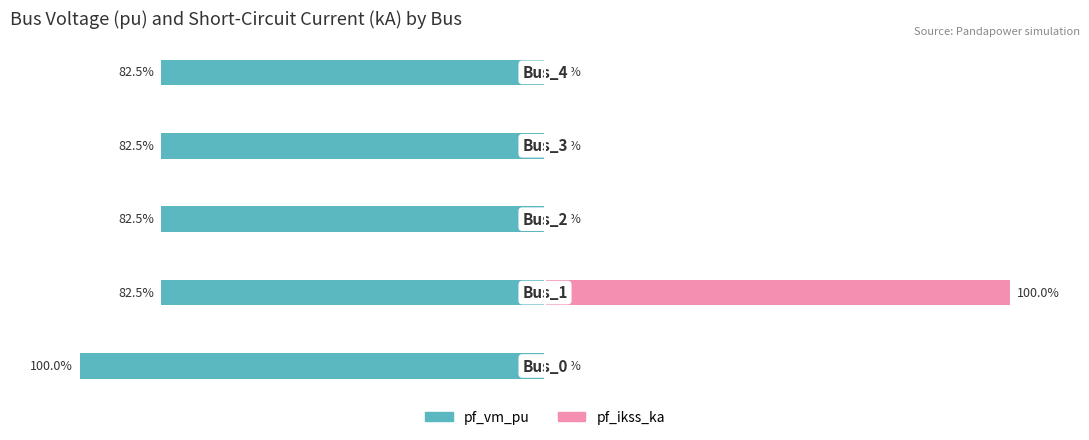

How many groups of bars are there?

5